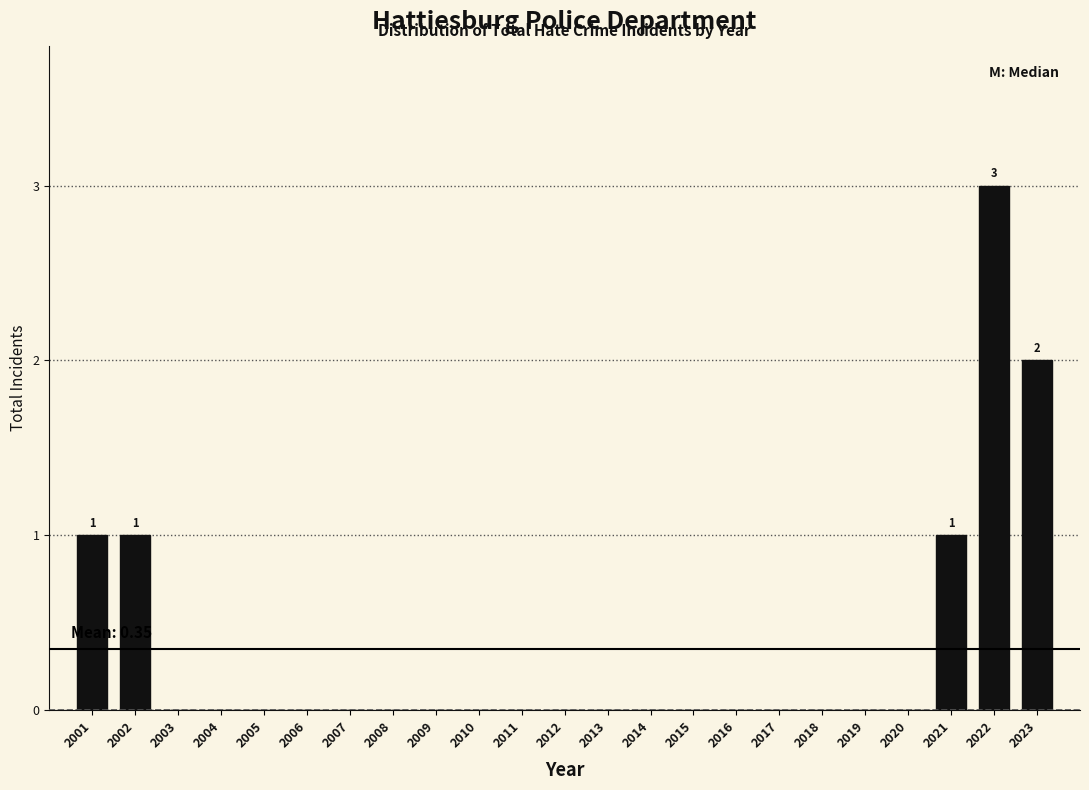

Reading left to right, what are all the values shown in this chart?

2001=1	2002=1	2003=0	2004=0	2005=0	2006=0	2007=0	2008=0	2009=0	2010=0	2011=0	2012=0	2013=0	2014=0	2015=0	2016=0	2017=0	2018=0	2019=0	2020=0	2021=1	2022=3	2023=2